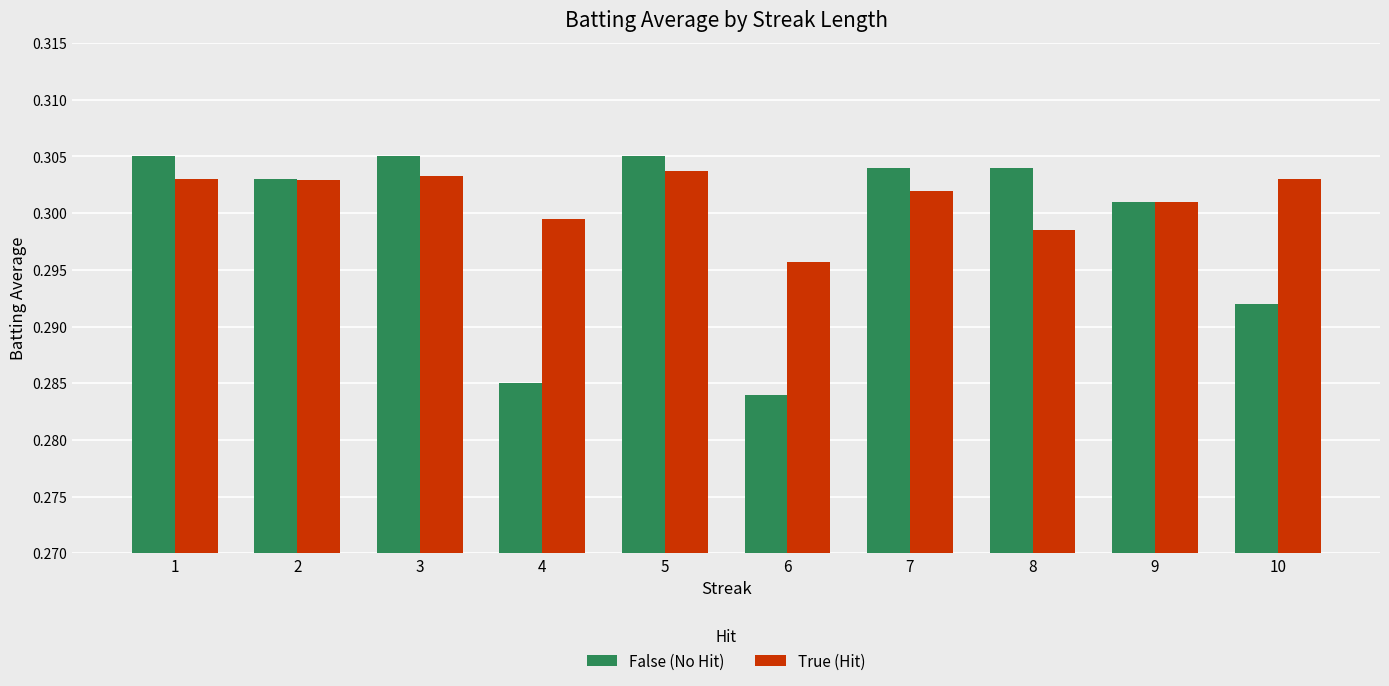

Rank the series at 5 from lowest to highest value.

True (Hit), False (No Hit)